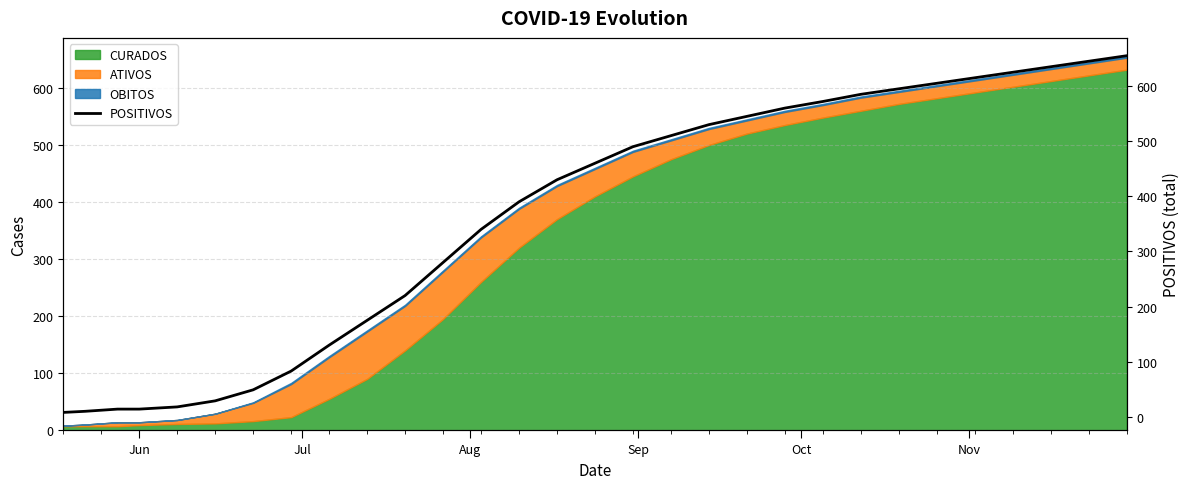

What is the highest value of the CURADOS series?

632